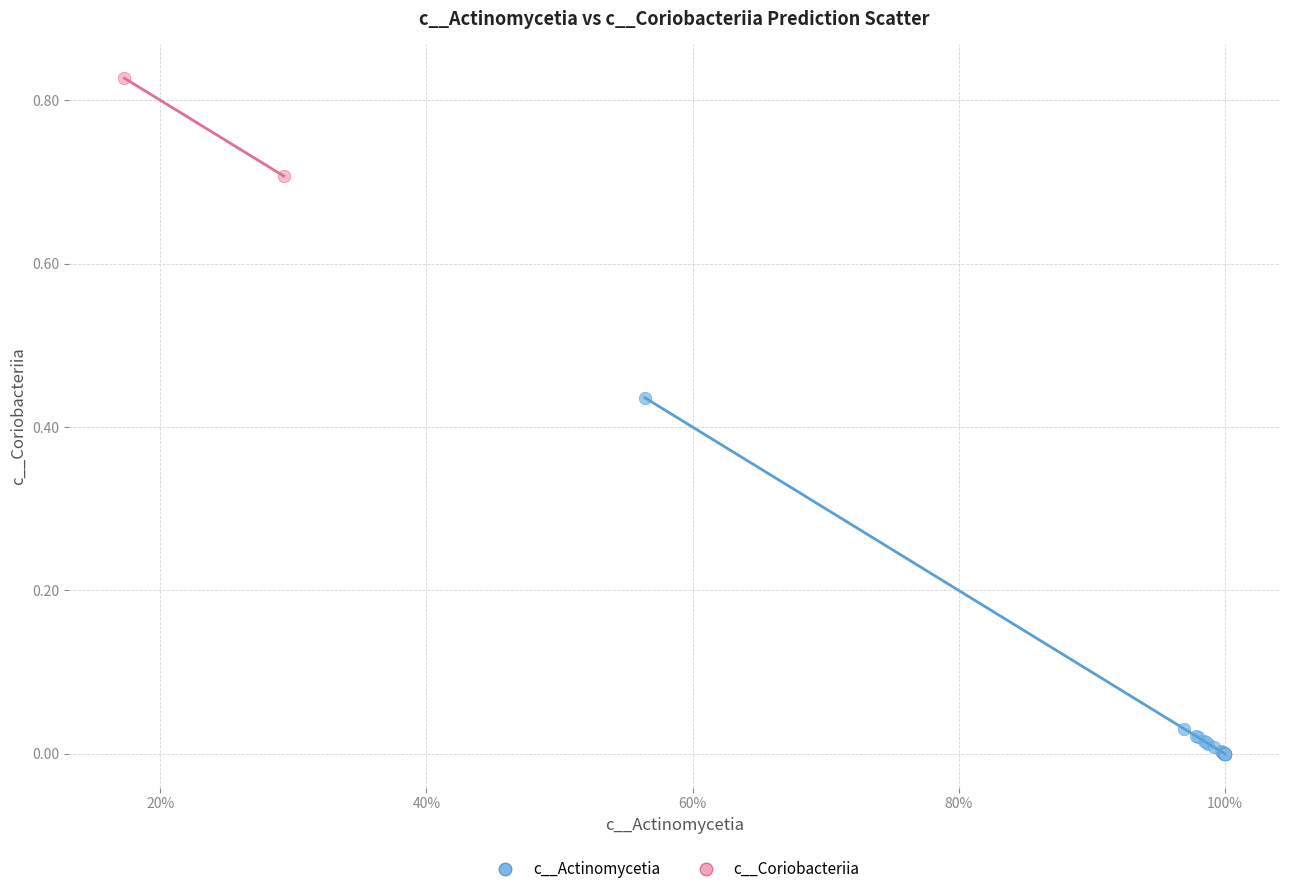

What are all the series names shown in the legend?

c__Actinomycetia, c__Coriobacteriia